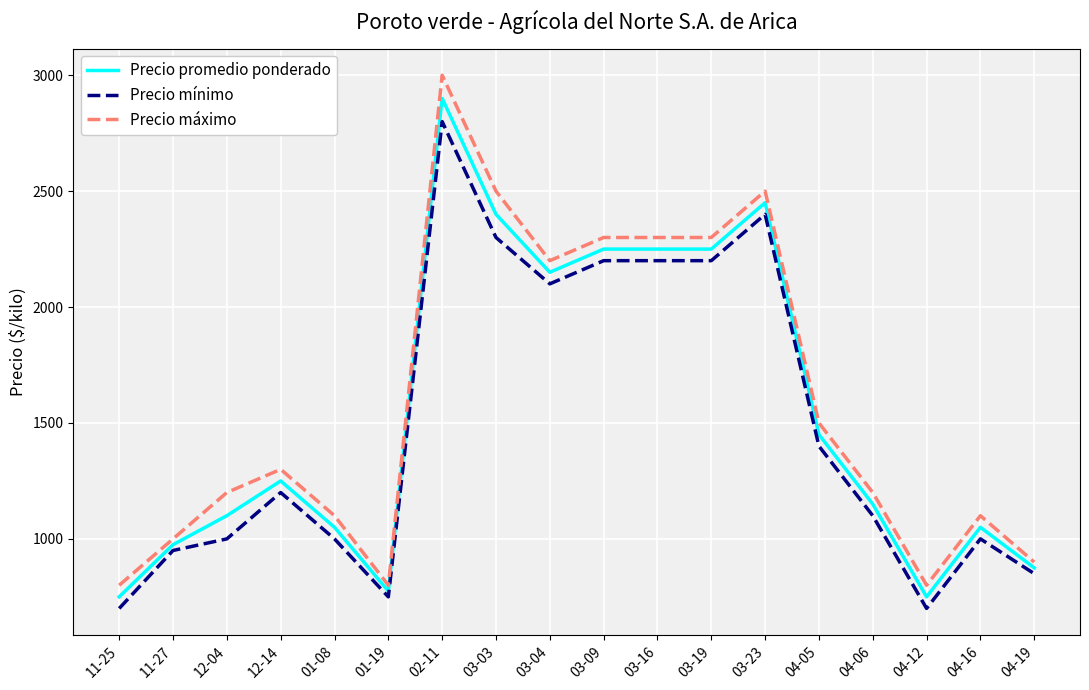

True or false: Precio máximo and Precio mínimo cross at least once.

False